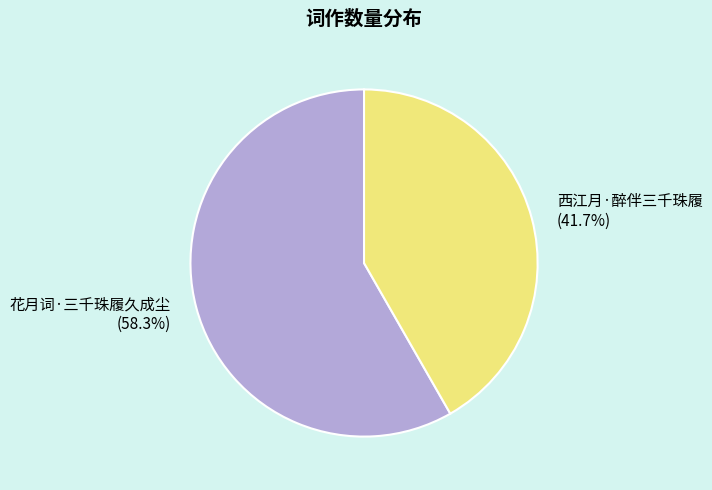

Combined, what portion of the pie is 西江月·醉伴三千珠履 and 花月词·三千珠履久成尘?

100.0%